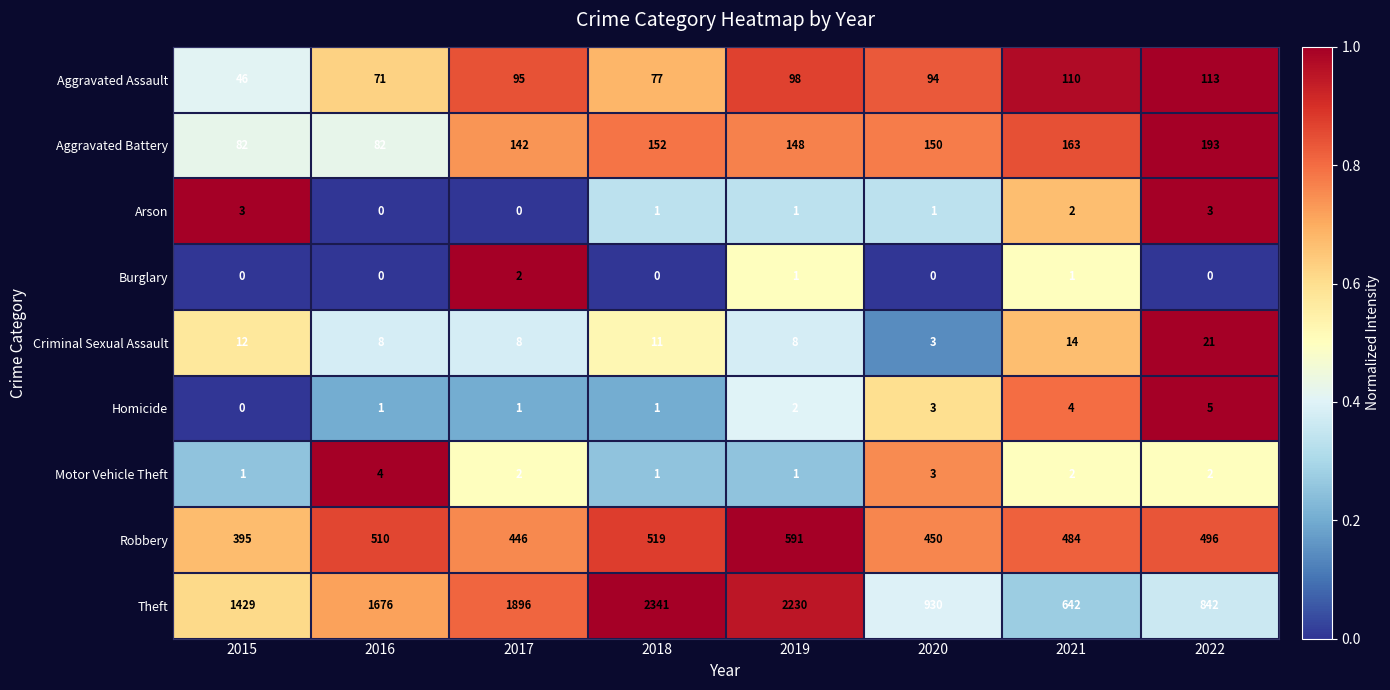

Is it true that Robbery equals 724 at 2018?

False